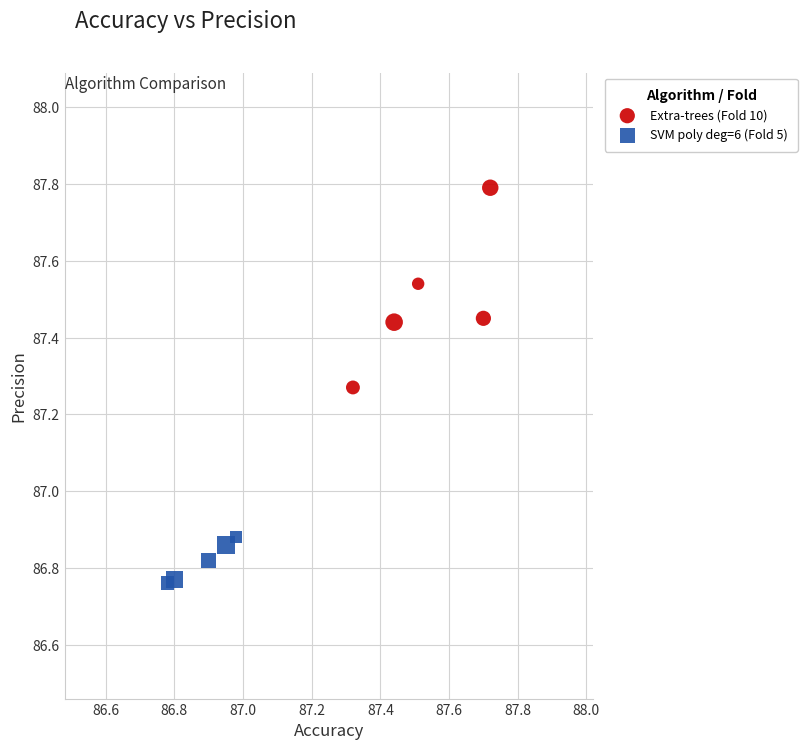

Which series reaches the minimum Y coordinate?

SVM poly deg=6 (Fold 5)